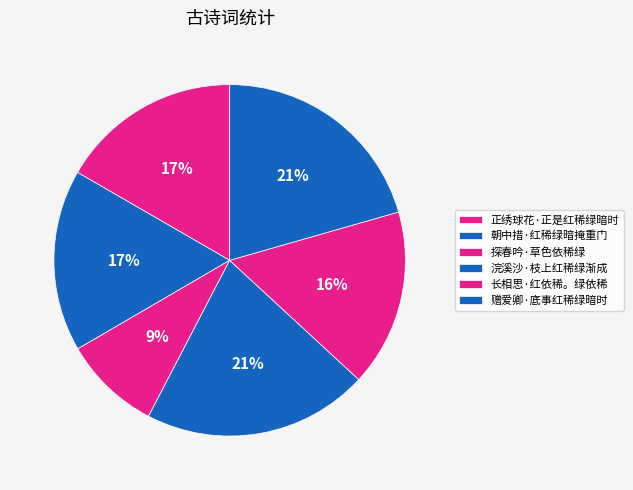

The 朝中措·红稀绿暗掩重门 slice represents 17% of the pie. True or false?

True